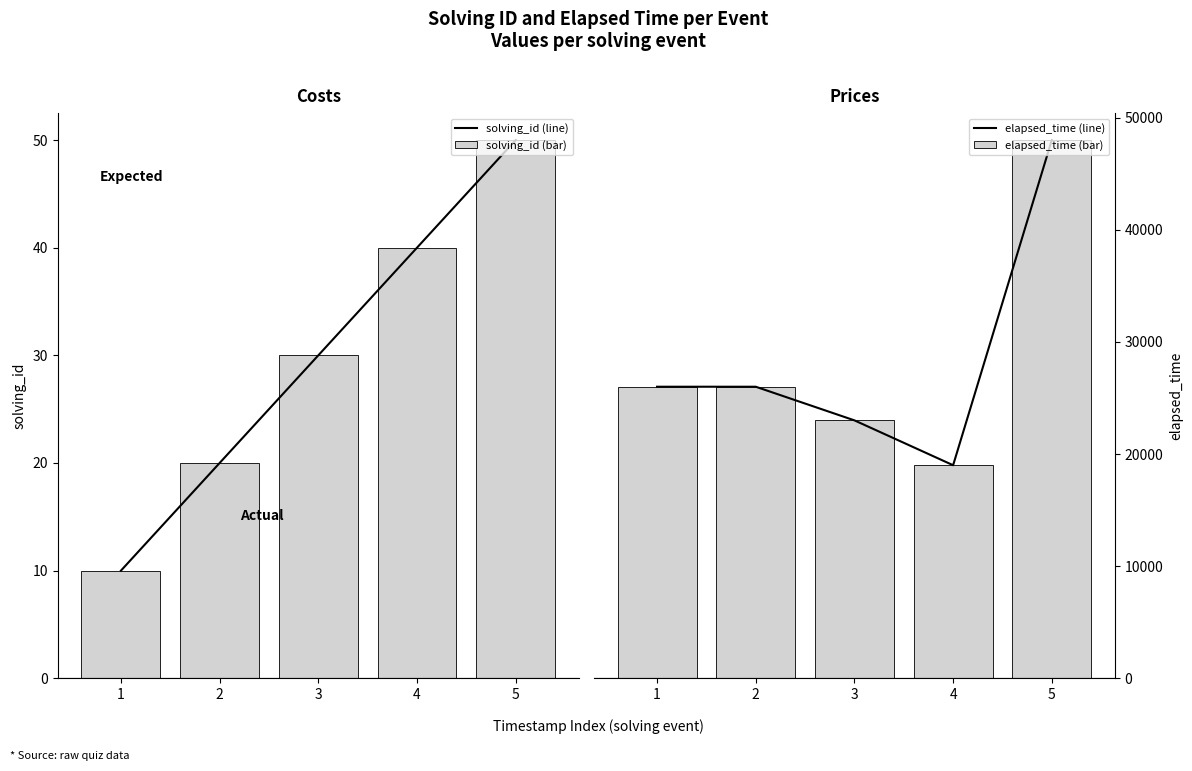

How many data points does each series have?

5